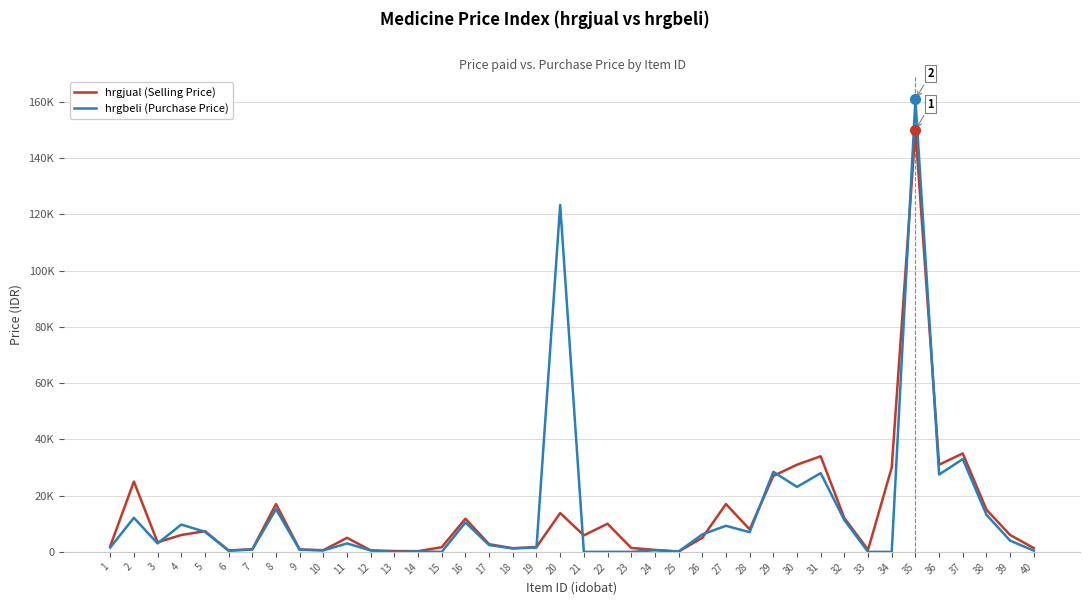

True or false: hrgbeli (Purchase Price) has more than 0 interior local peaks.

True